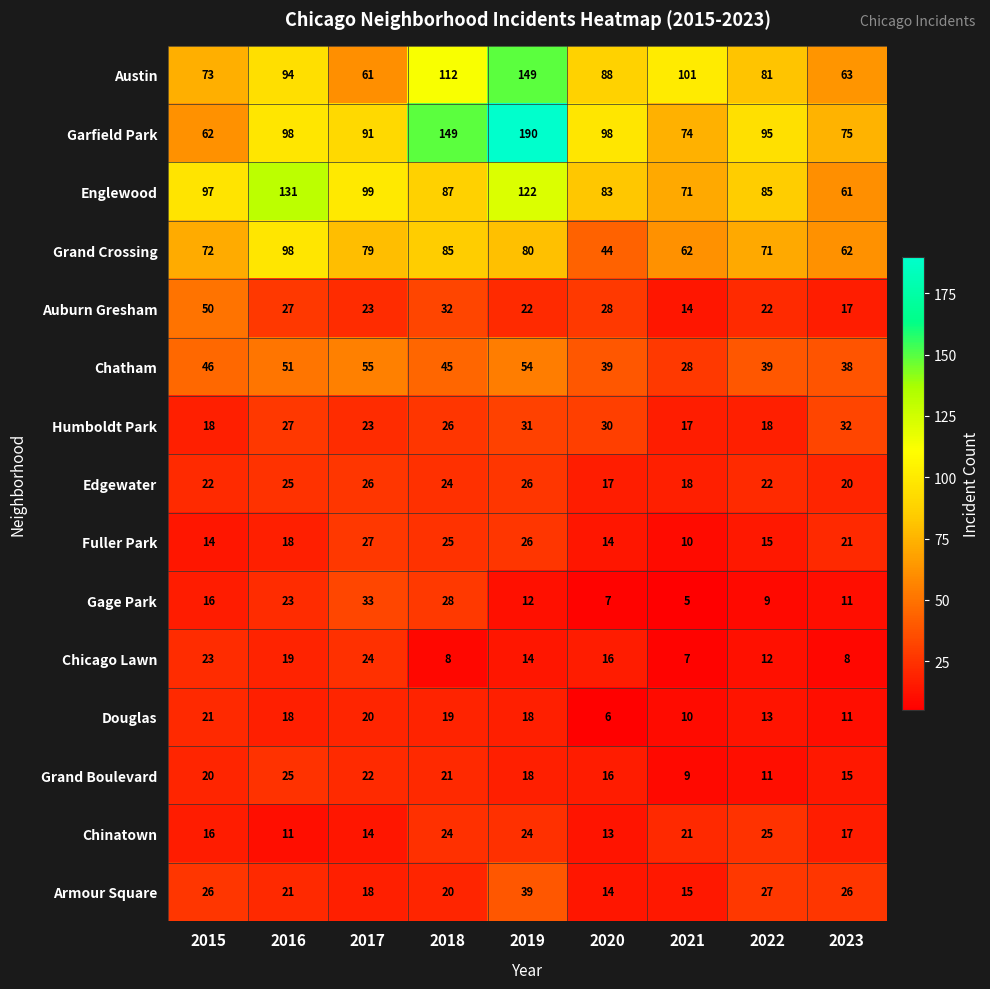

The value of Chatham at 2017 is 34. True or false?

False